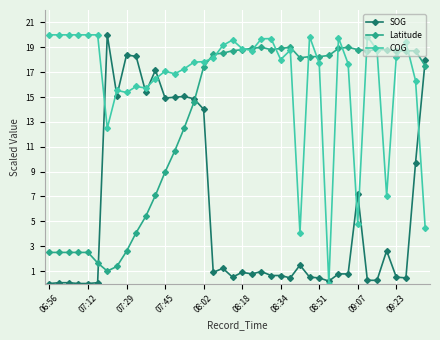

True or false: COG has more than 0 points higher than both neighbors.

True